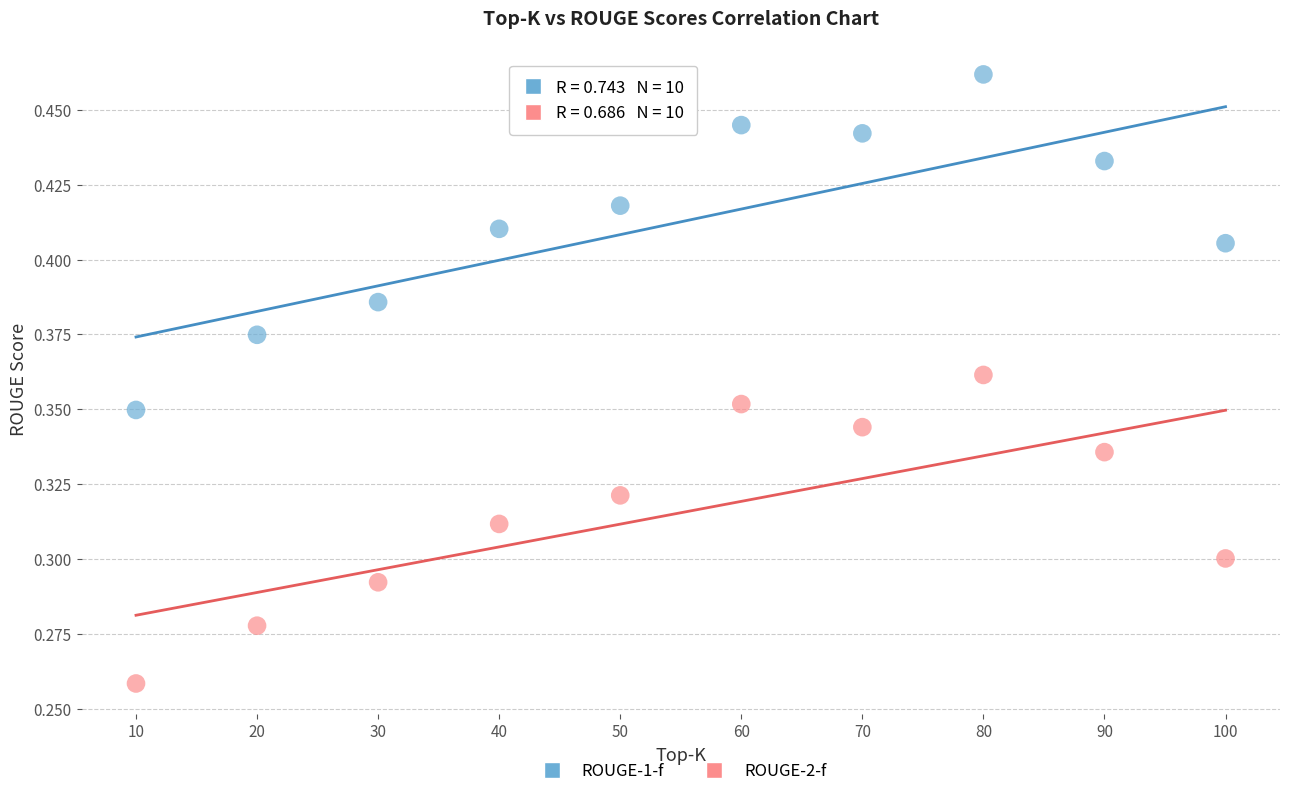

Which series reaches the maximum Y coordinate?

ROUGE-1-f